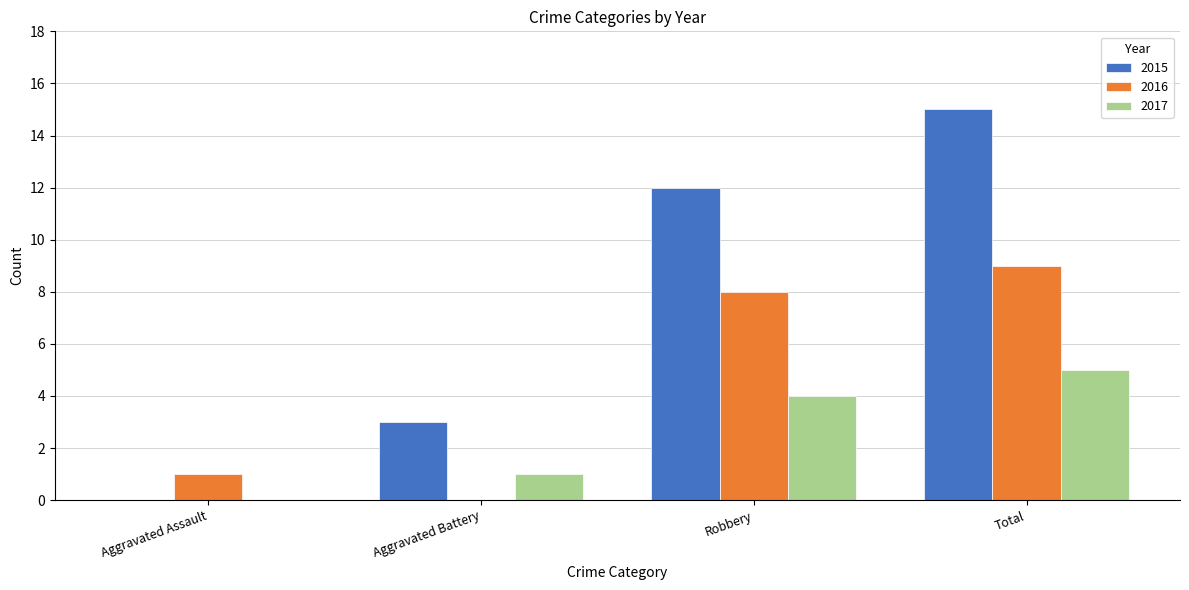

Reading right to left, extract all data points from this chart.

2015: Total=15	Robbery=12	Aggravated Battery=3	Aggravated Assault=0
2016: Total=9	Robbery=8	Aggravated Battery=0	Aggravated Assault=1
2017: Total=5	Robbery=4	Aggravated Battery=1	Aggravated Assault=0